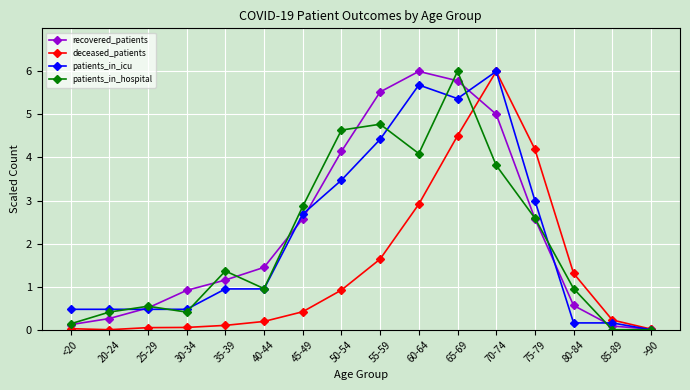

Which series changed the most between 60-64 and 70-74?

deceased_patients